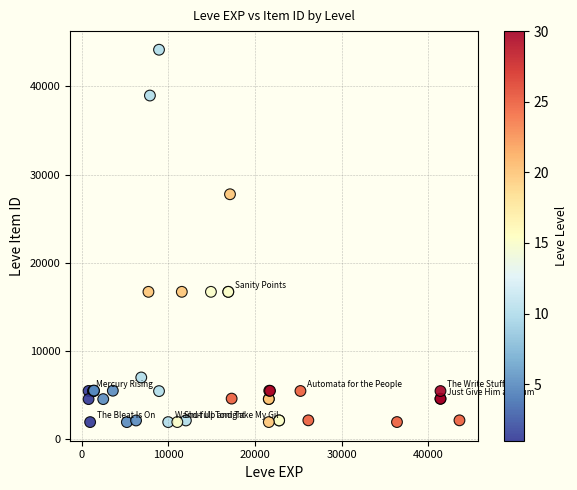

What Y value in the scatter plot is closest to 23052?

27772